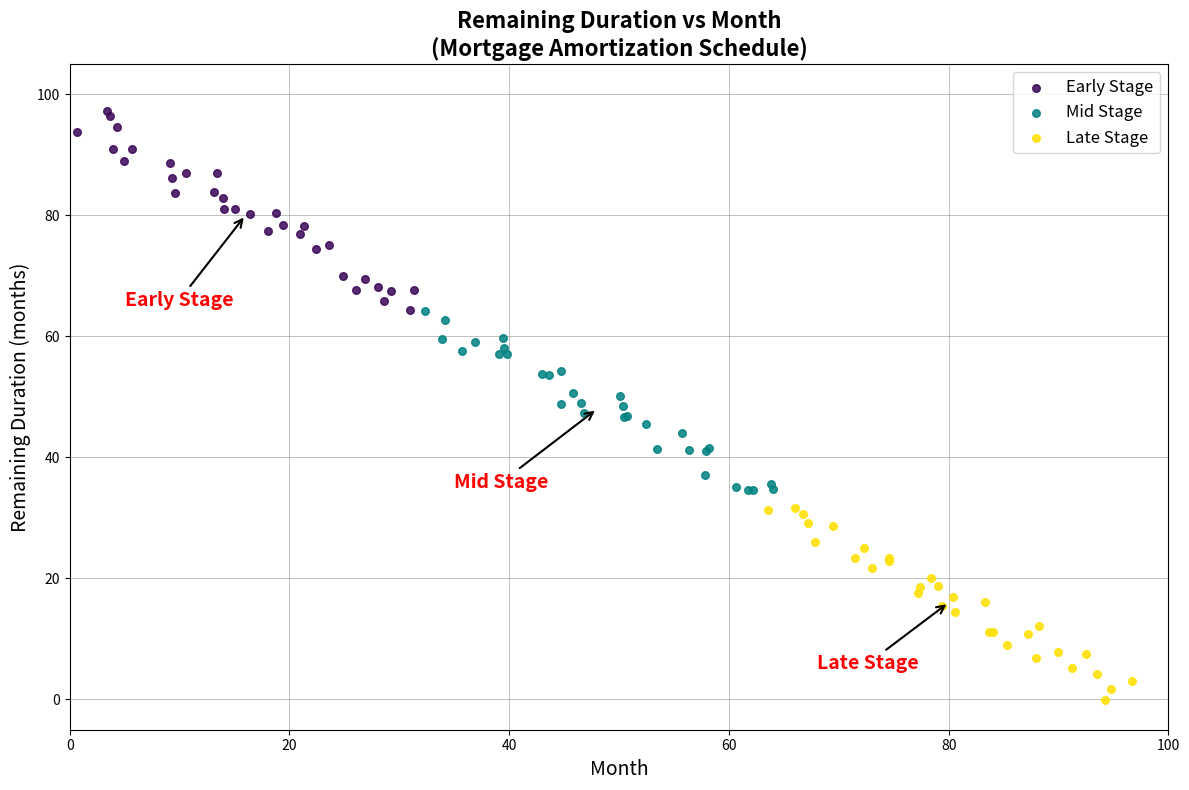

Which series reaches the minimum Y coordinate?

Late Stage